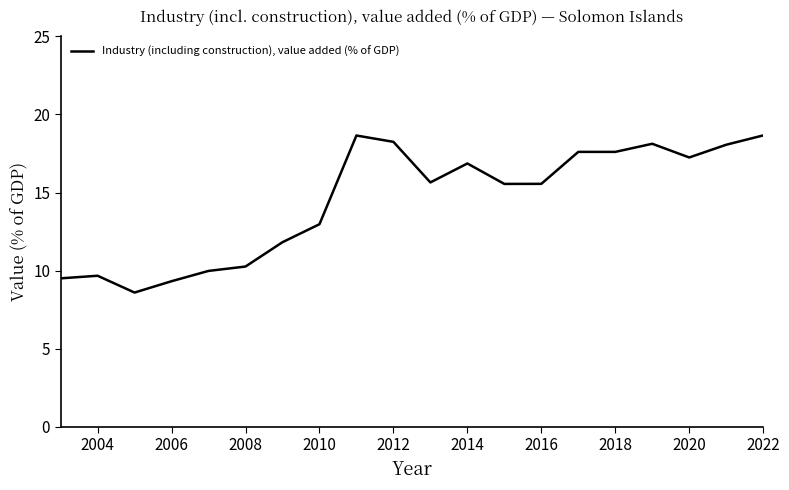

What is the maximum value shown in the chart?

18.7